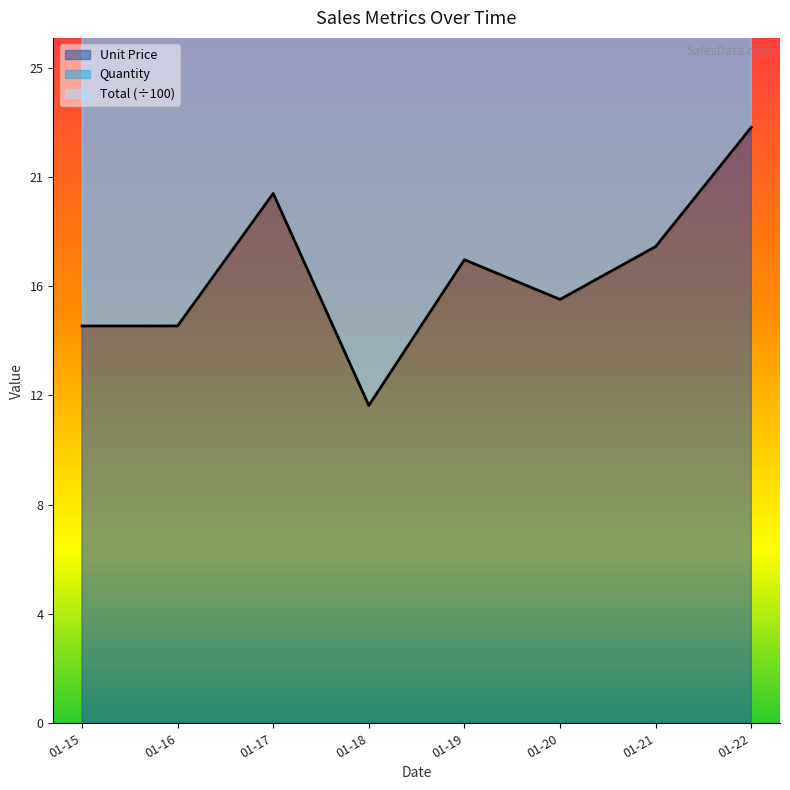

In Total, how many points are lower than both neighbors (excluding endpoints)?

2